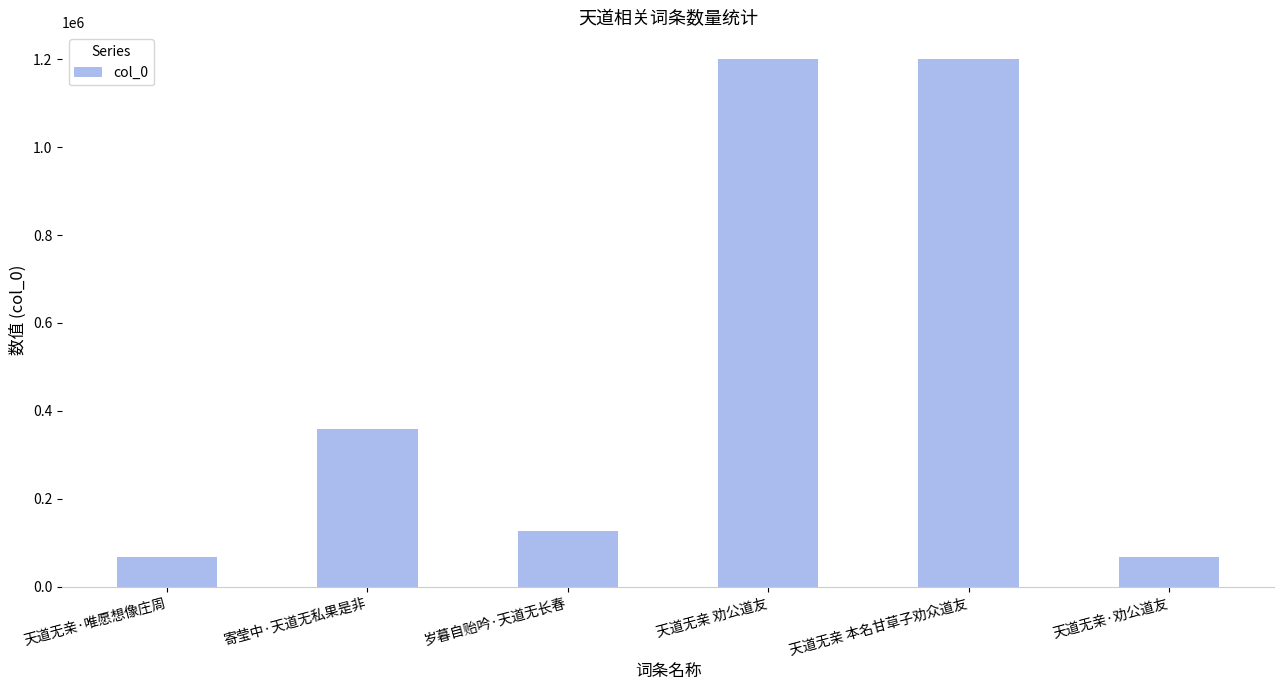

The chart shows a value of 358540 at 寄莹中·天道无私果是非. True or false?

True